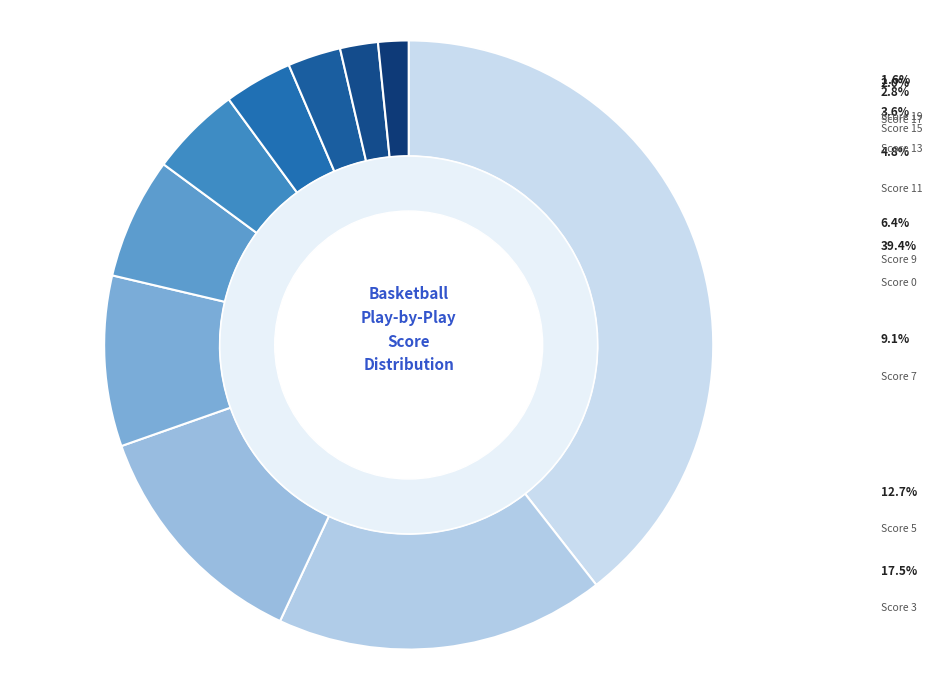

To the nearest percent, what percentage of the pie is Away Score 7?

9%